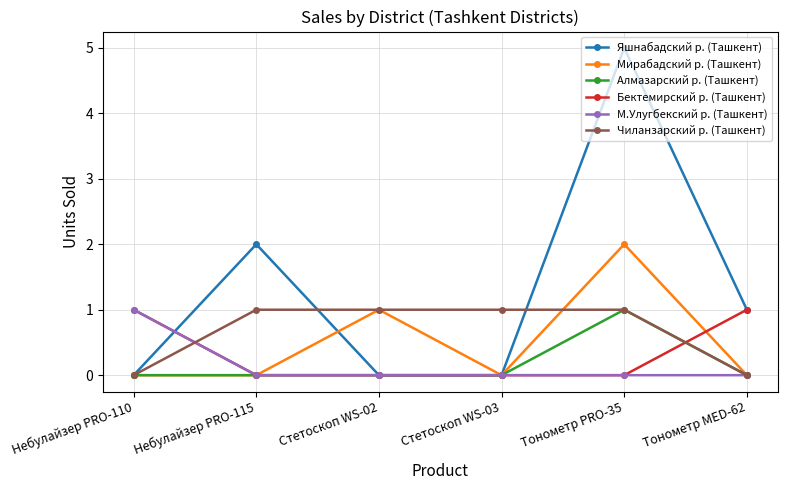

True or false: Яшнабадский р. (Ташкент) has a value of 9 at Тонометр PRO-35.

False